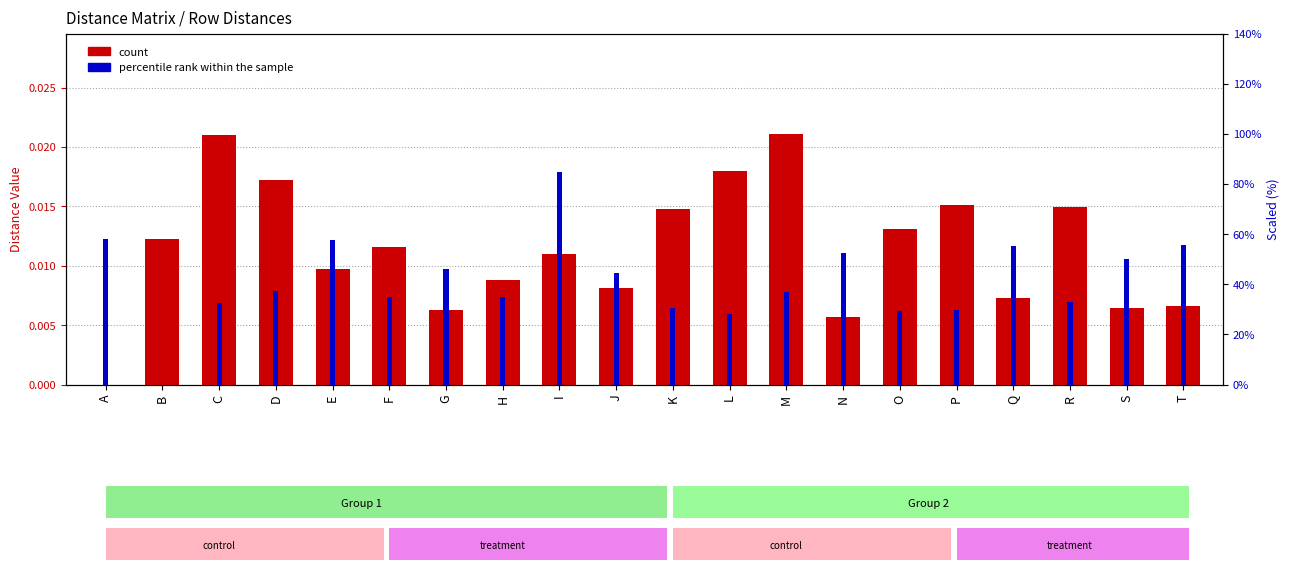

Between P and S, which series saw the biggest shift?

percentile rank within the sample